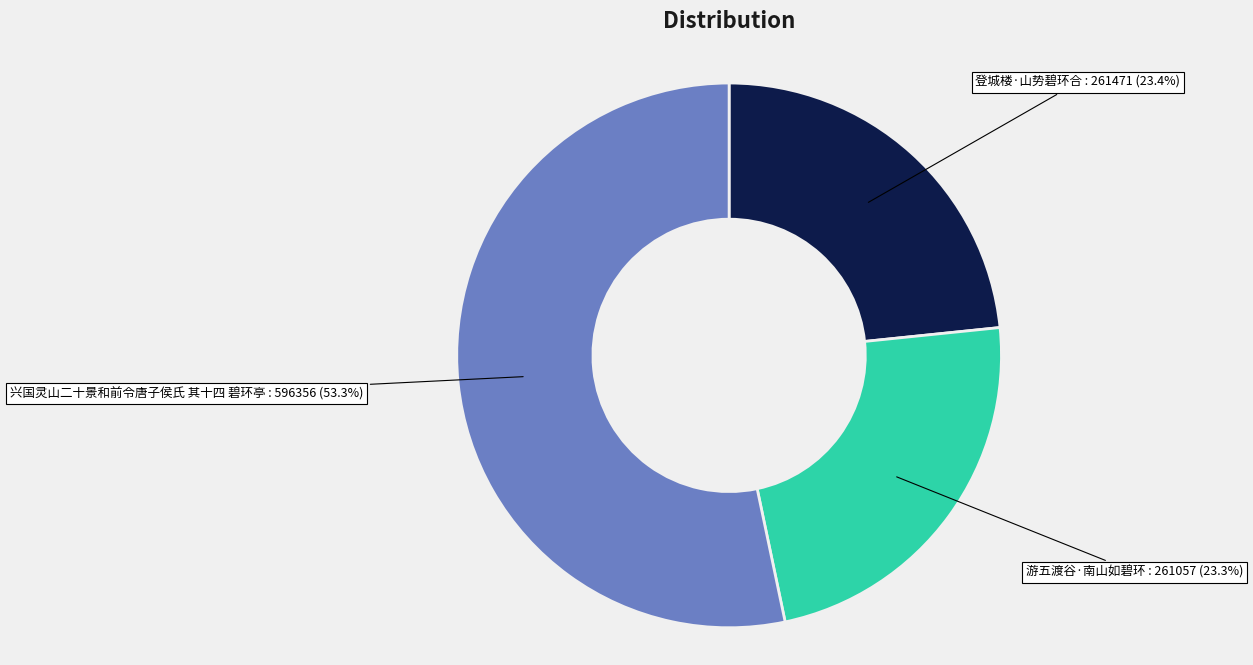

The 登城楼·山势碧环合 slice represents 29% of the pie. True or false?

False